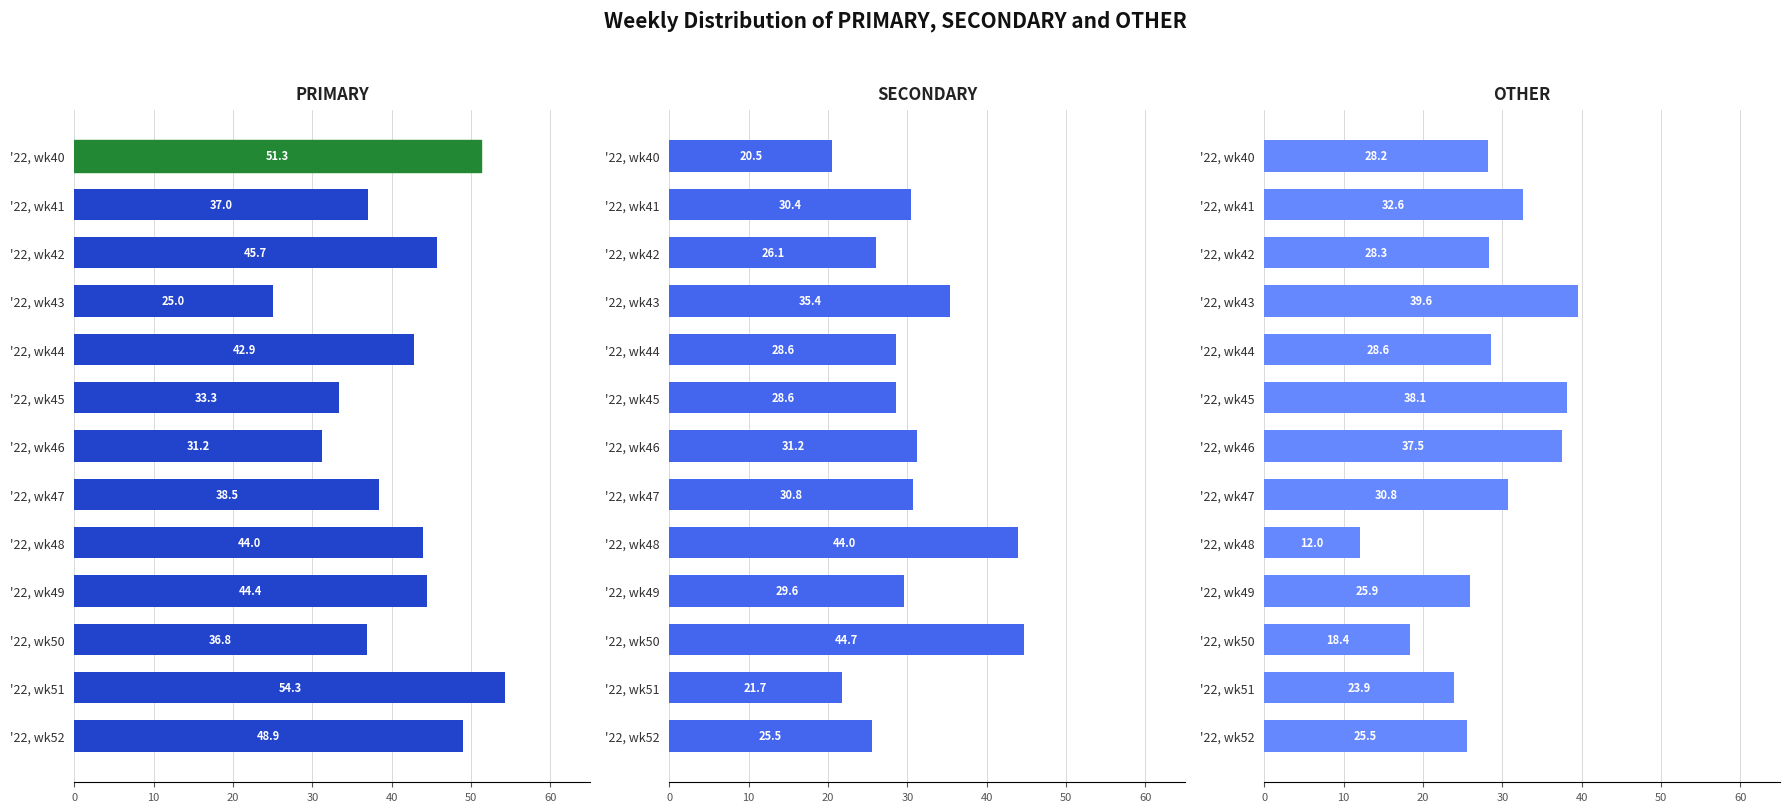

What is the total value across all series at '22, wk41?

100.0